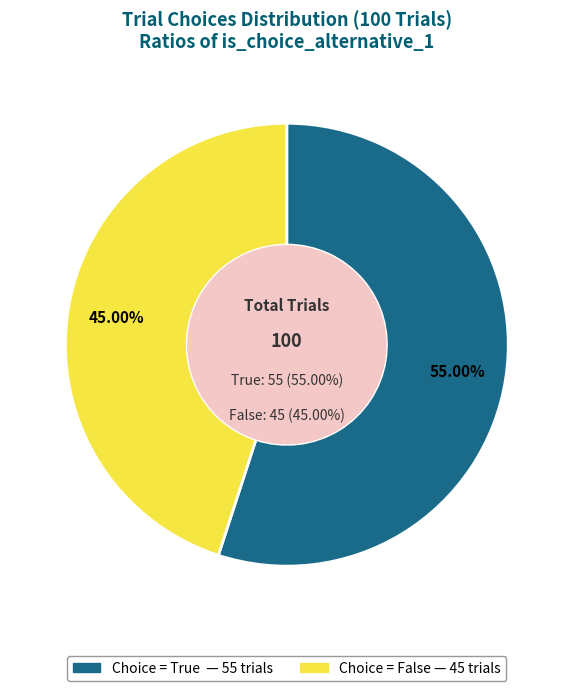

What is the change in value from true to false?

-10